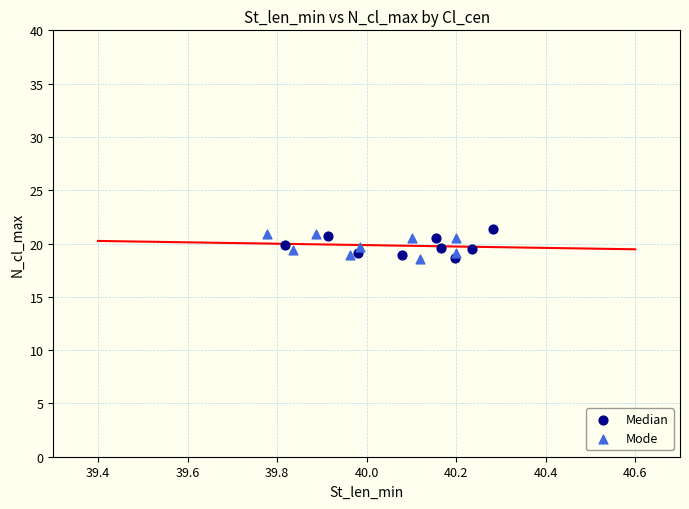

What are all the series names shown in the legend?

Median, Mode